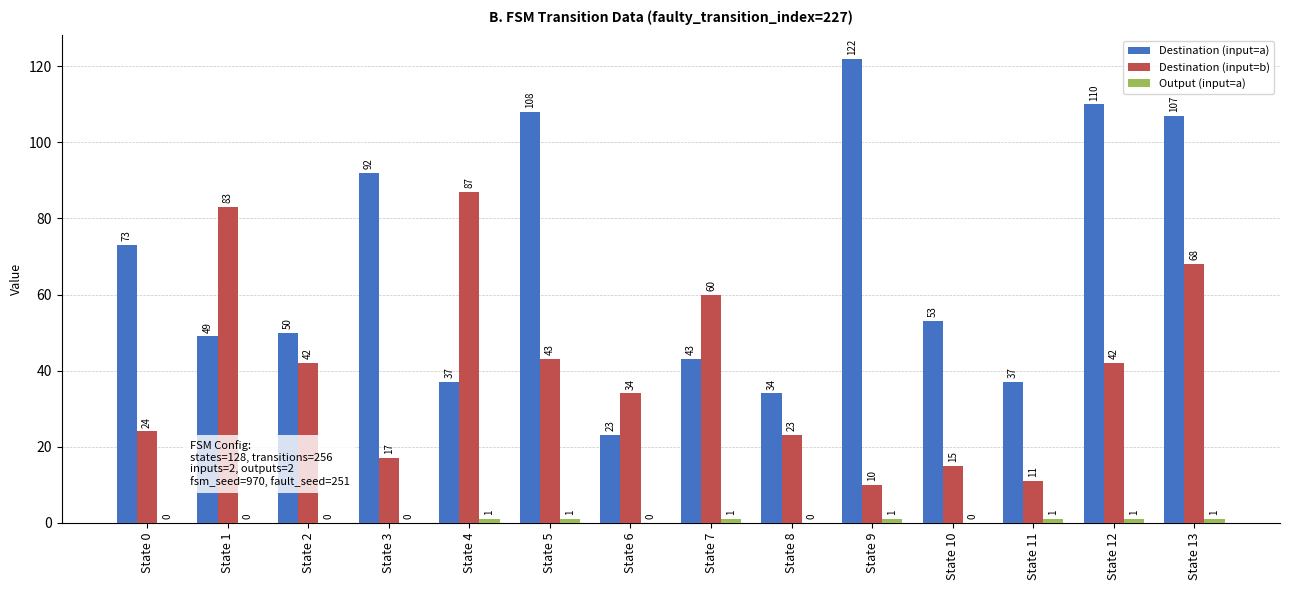

What is the sum of all Destination (input=b) values?

559